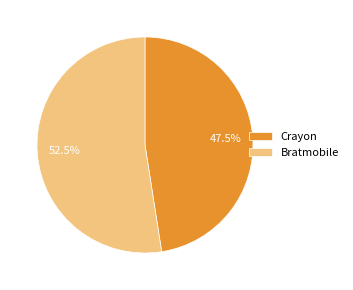

Between Crayon and Bratmobile, which is larger?

Bratmobile